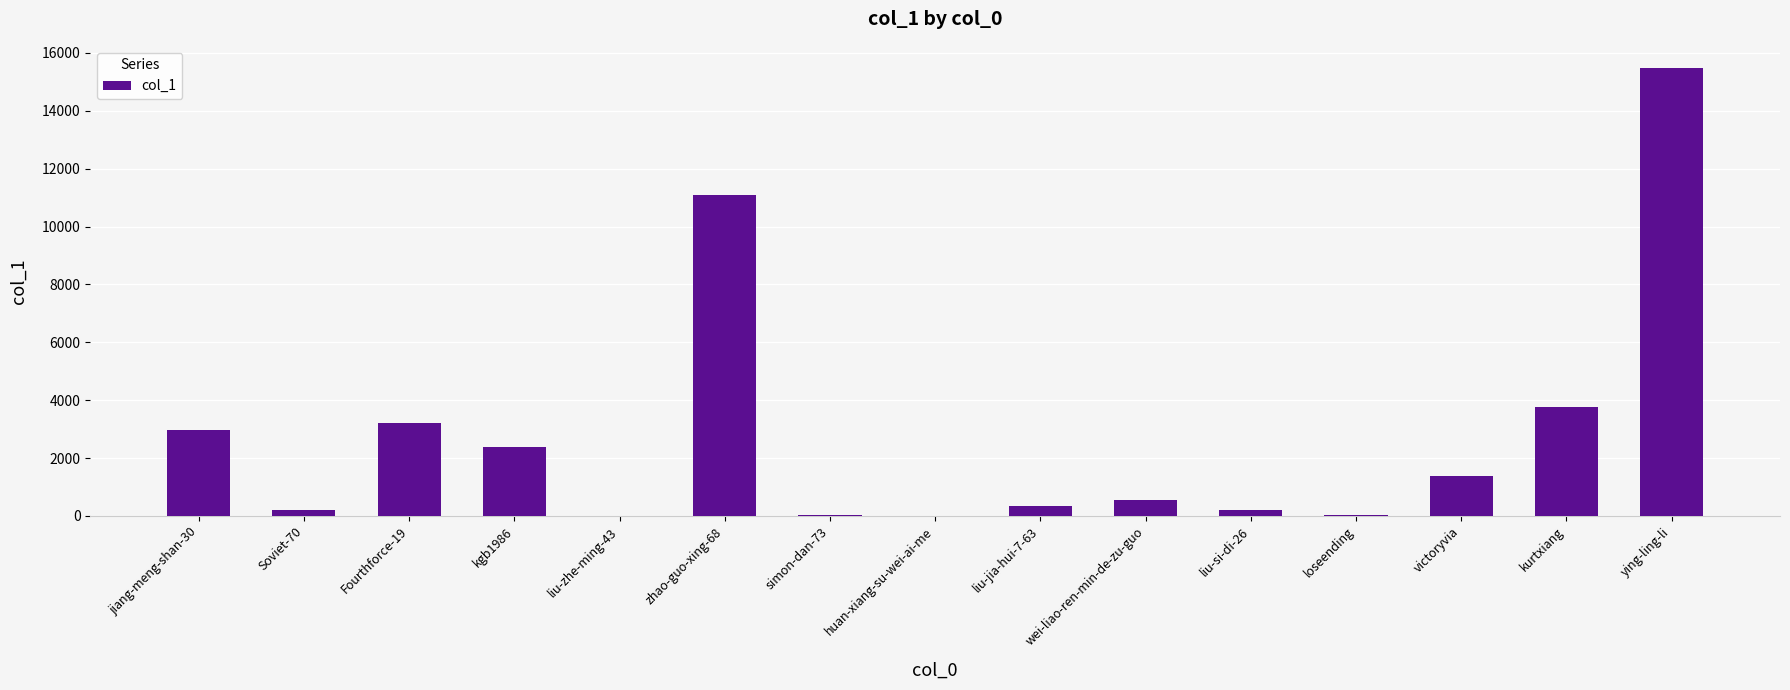

What is the sum of all values?

41652